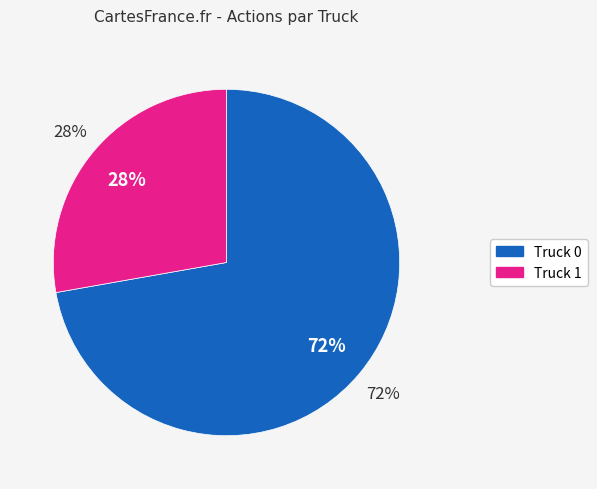

What is the smallest slice in the pie chart?

Truck 1